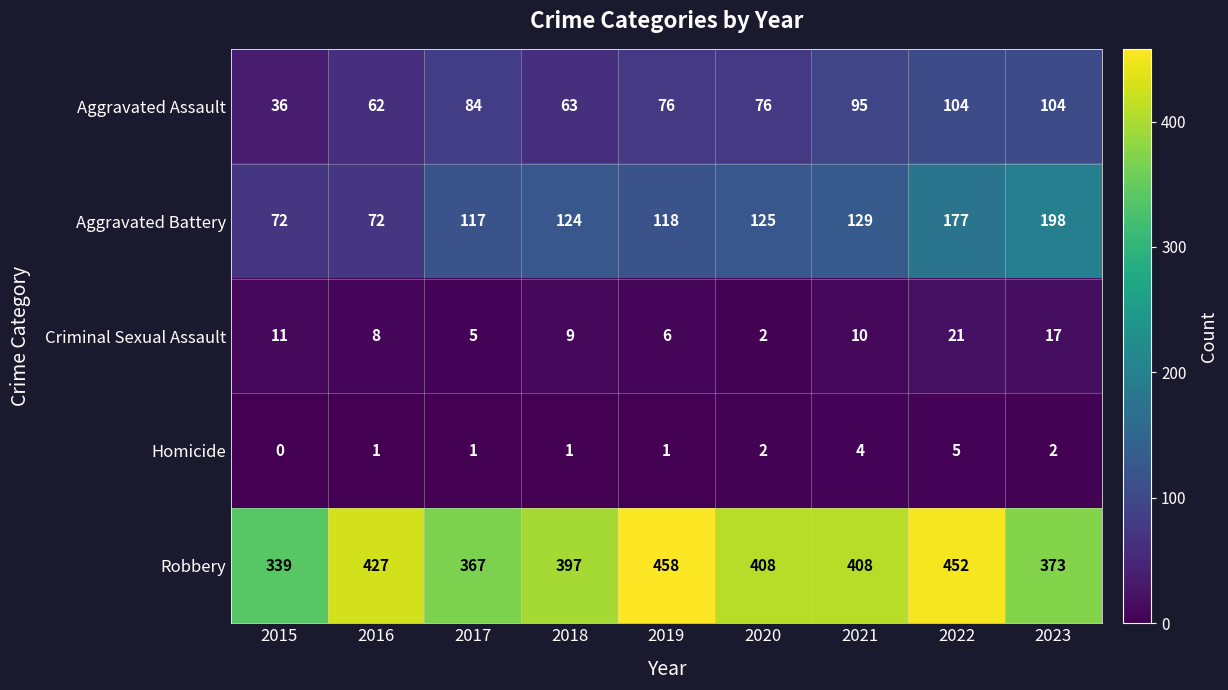

How many data points does each series have?

9